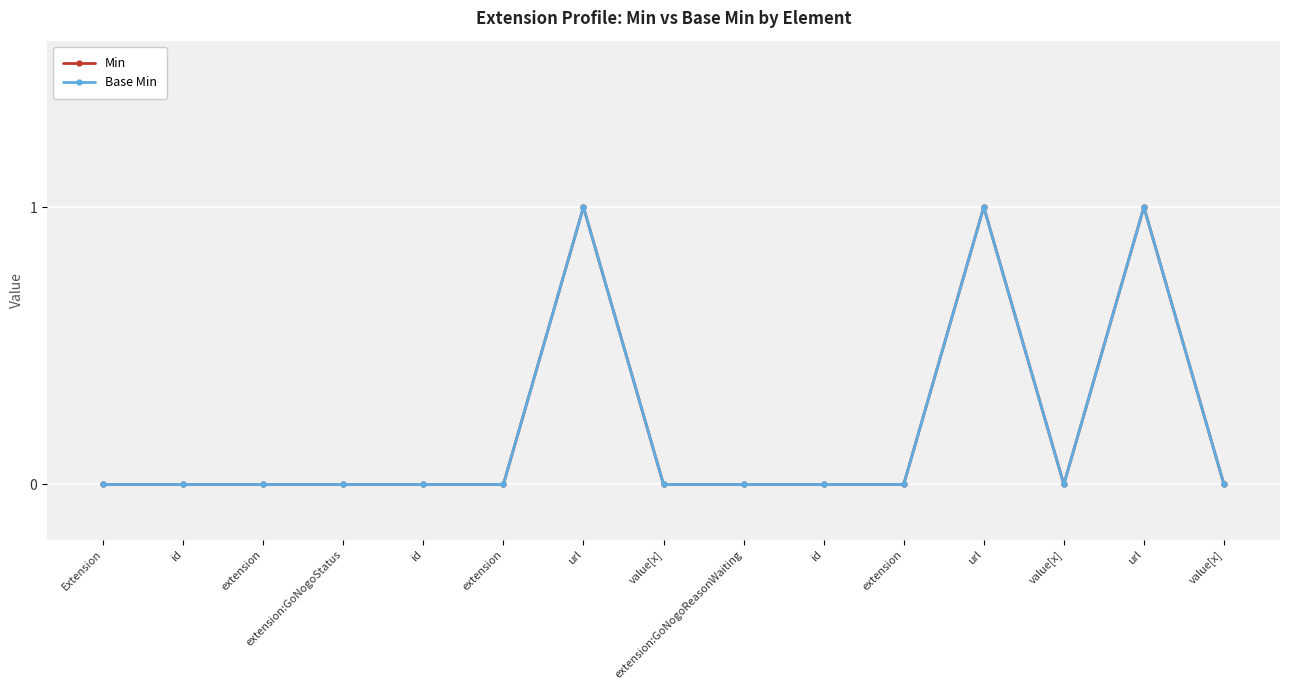

Does the chart have visible grid lines?

Yes